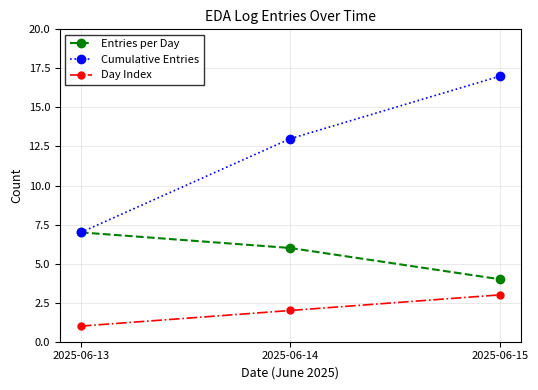

What is the approximate value of Cumulative Entries at 2025-06-14?

13